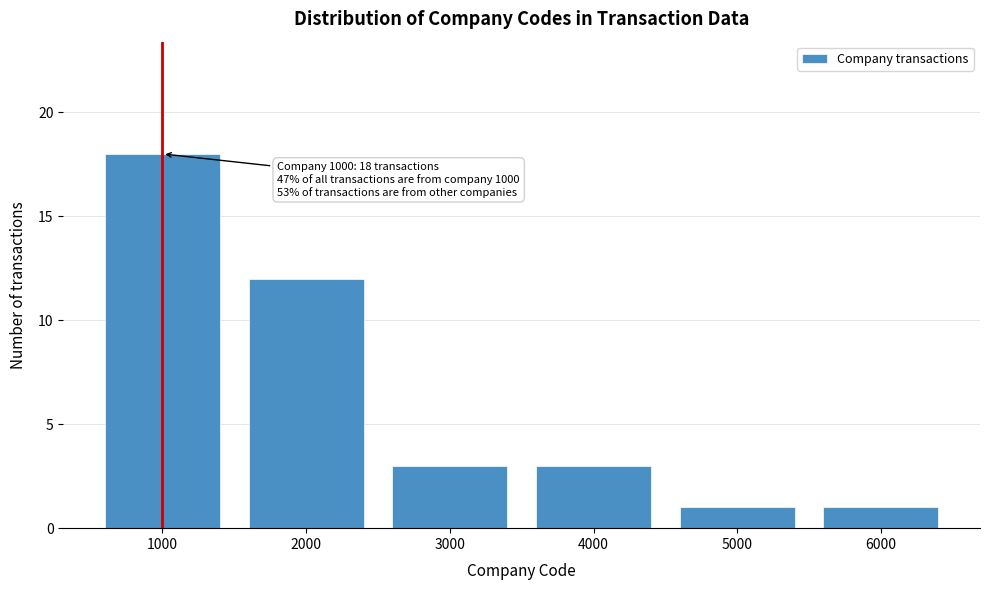

Reading left to right, what are all the values shown in this chart?

1000=18	2000=12	3000=3	4000=3	5000=1	6000=1